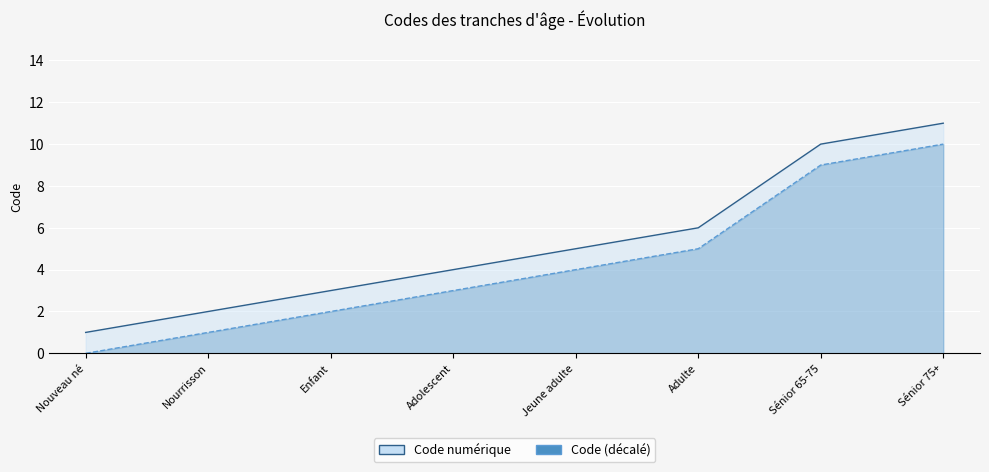

True or false: Code (décalé) has more than 0 points higher than both neighbors.

False